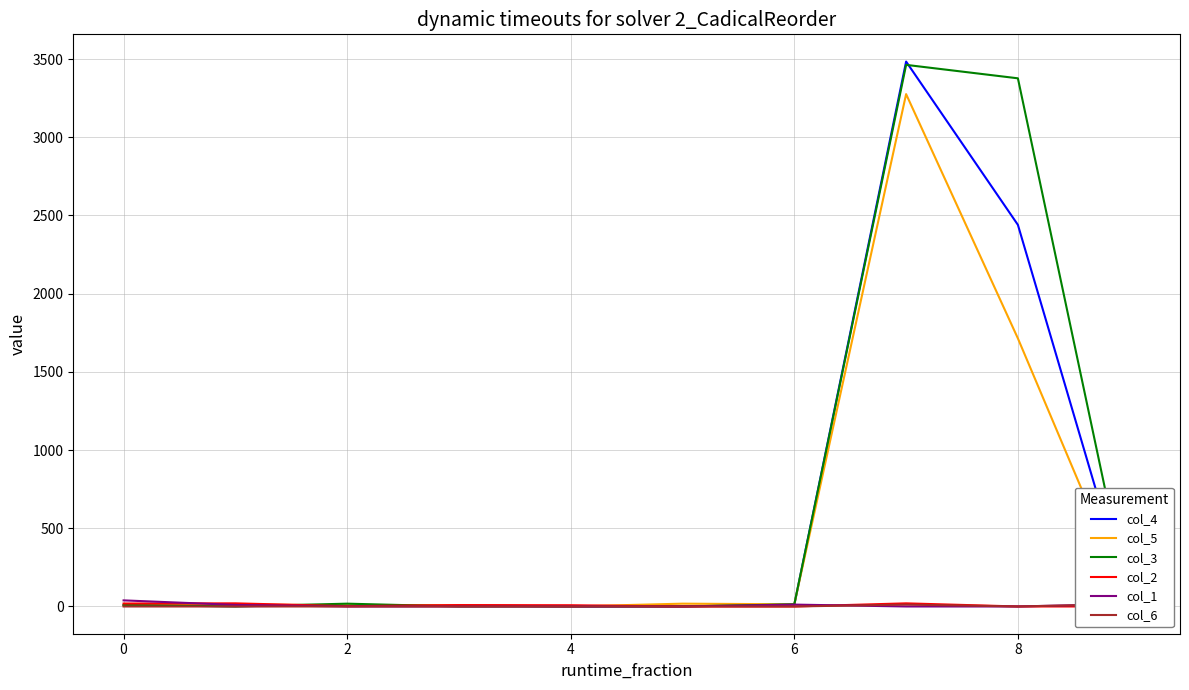

Read the col_2 value at 0, to the nearest 5.

20